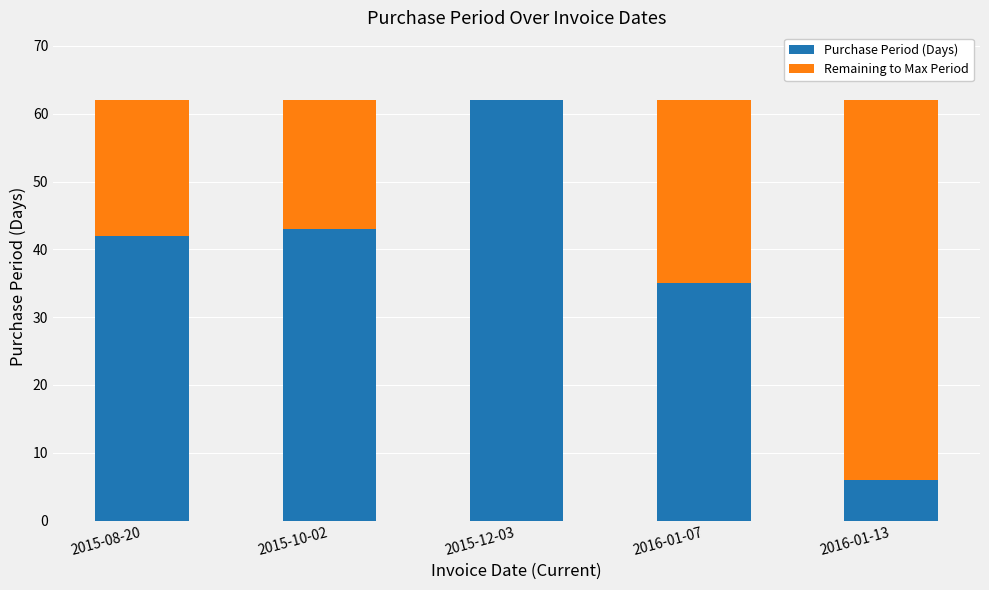

Where is Purchase Period (Days) nearest to the value 34?

2016-01-07